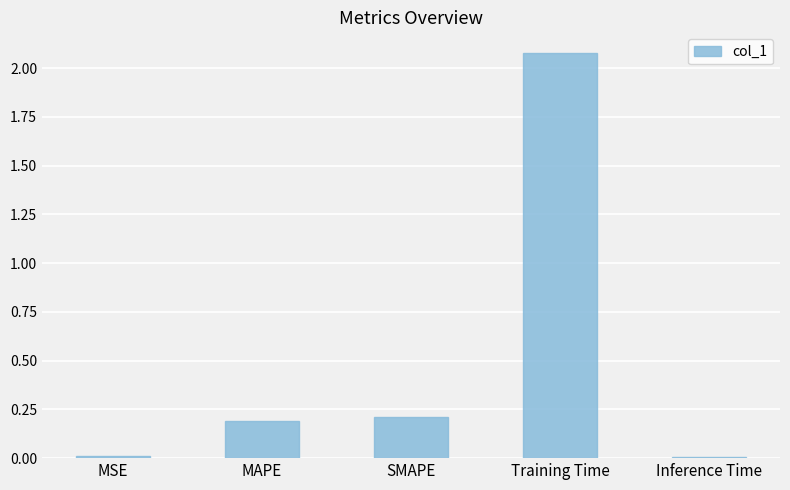

What is the value of the 4th bar from the left?

2.1